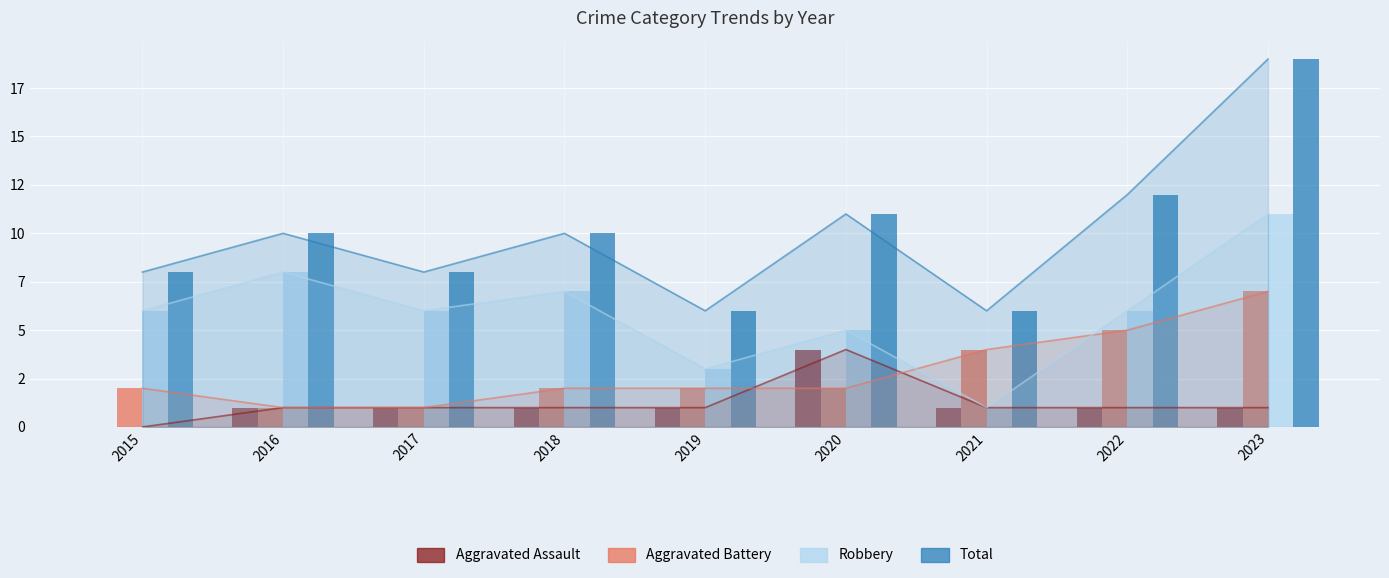

What is the difference between the highest and lowest values at 2016?

9